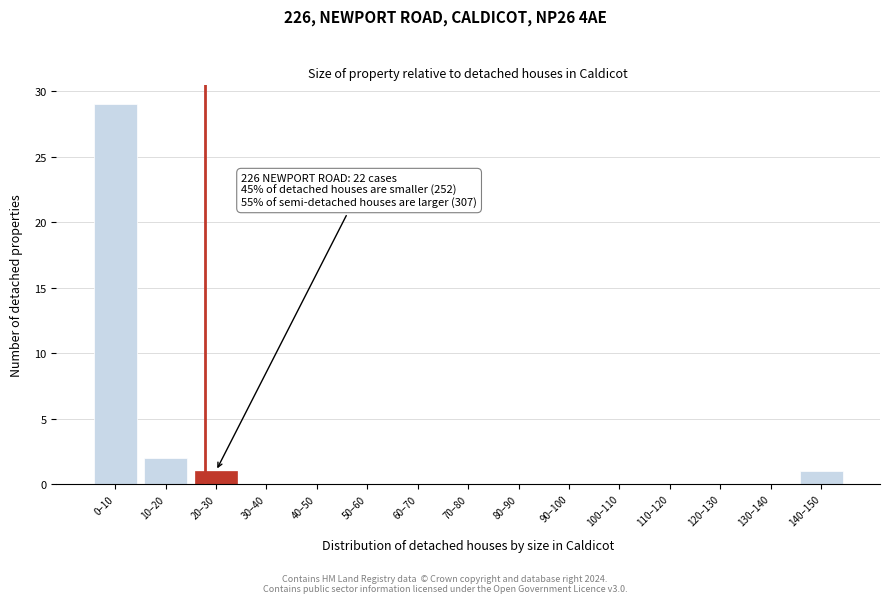

Reading right to left, list all the values displayed in this chart.

140–150=1	130–140=0	120–130=0	110–120=0	100–110=0	90–100=0	80–90=0	70–80=0	60–70=0	50–60=0	40–50=0	30–40=0	20–30=1	10–20=2	0–10=29